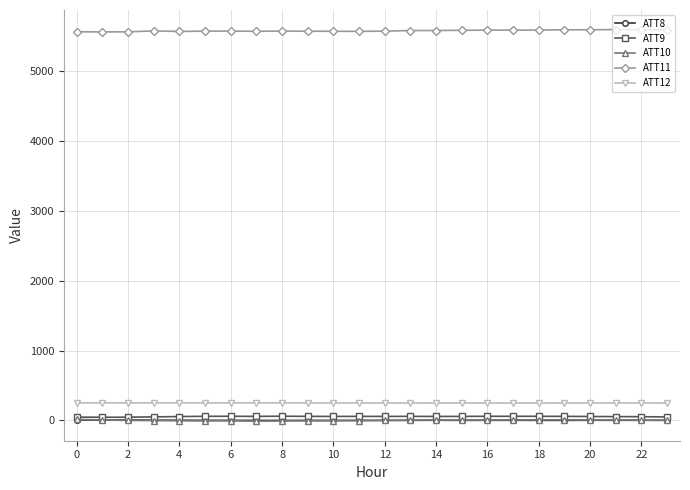

What is the sum of all ATT12 values?

6027.4